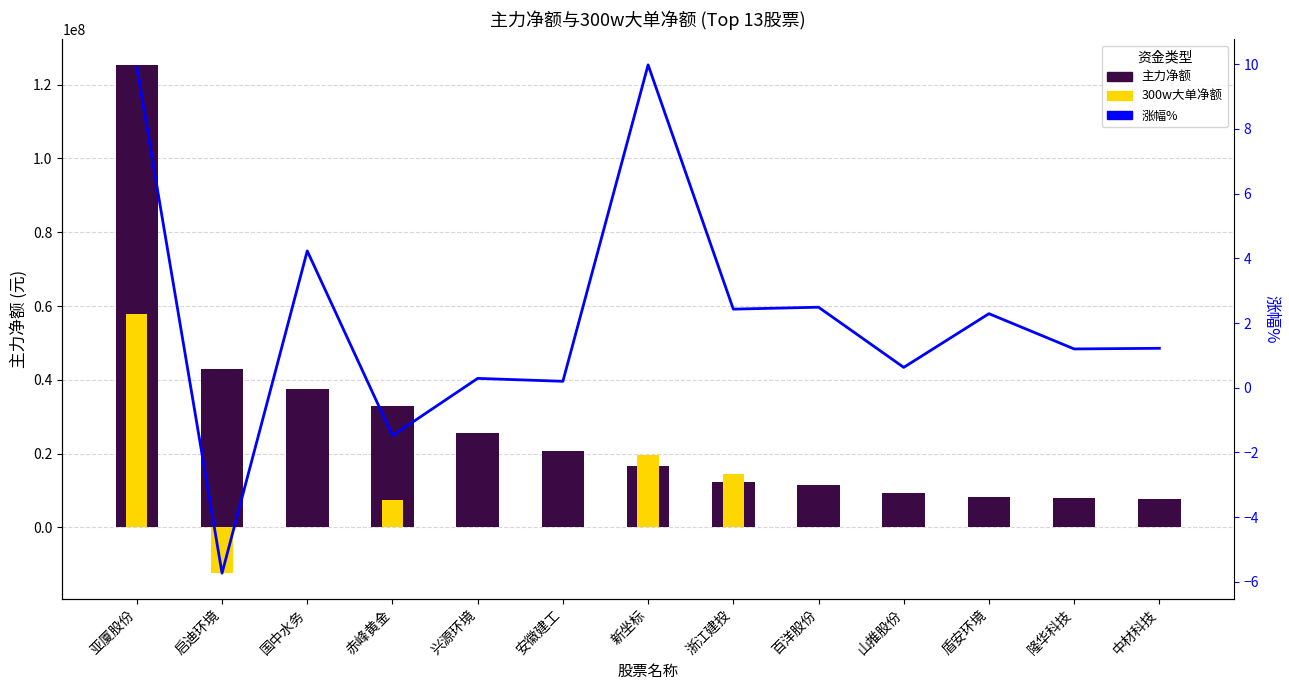

The 涨幅% series shows 2.5 at 百洋股份. True or false?

True